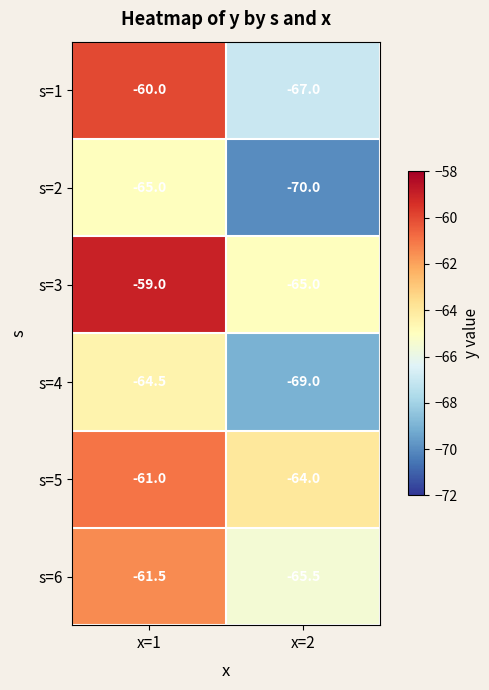

What value does the s=4 series have at x=1?

-64.5